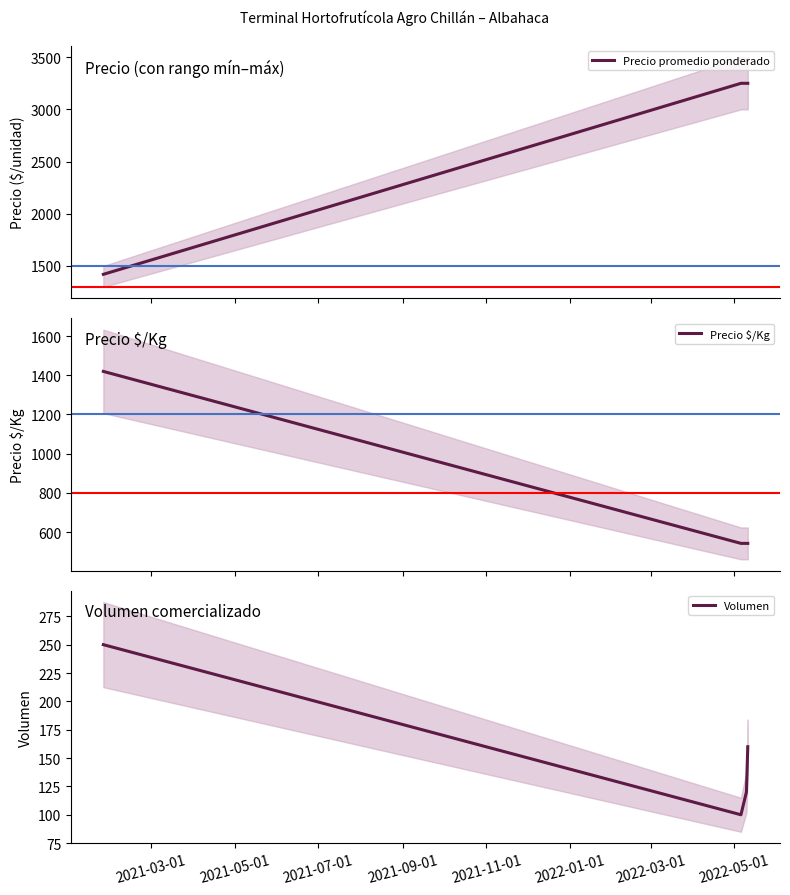

True or false: Precio promedio ponderado and Volumen cross at least once.

False